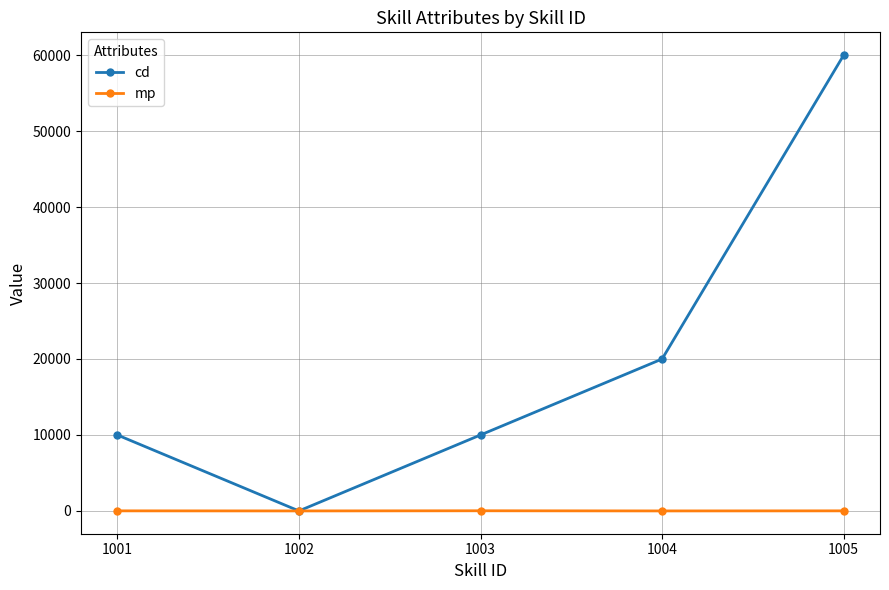

How many series are shown in this chart?

2